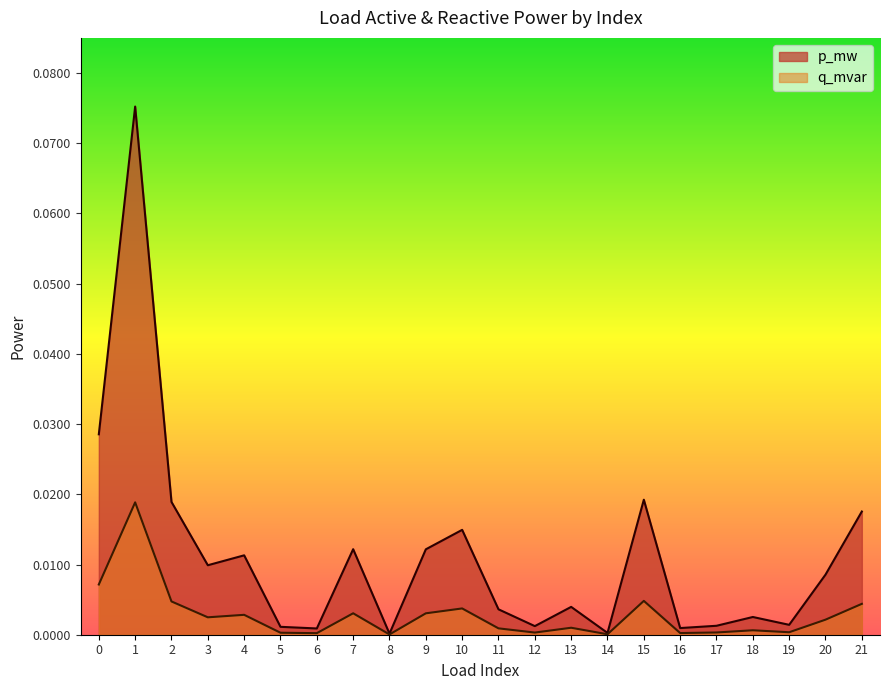

True or false: p_mw and q_mvar cross at least once.

False